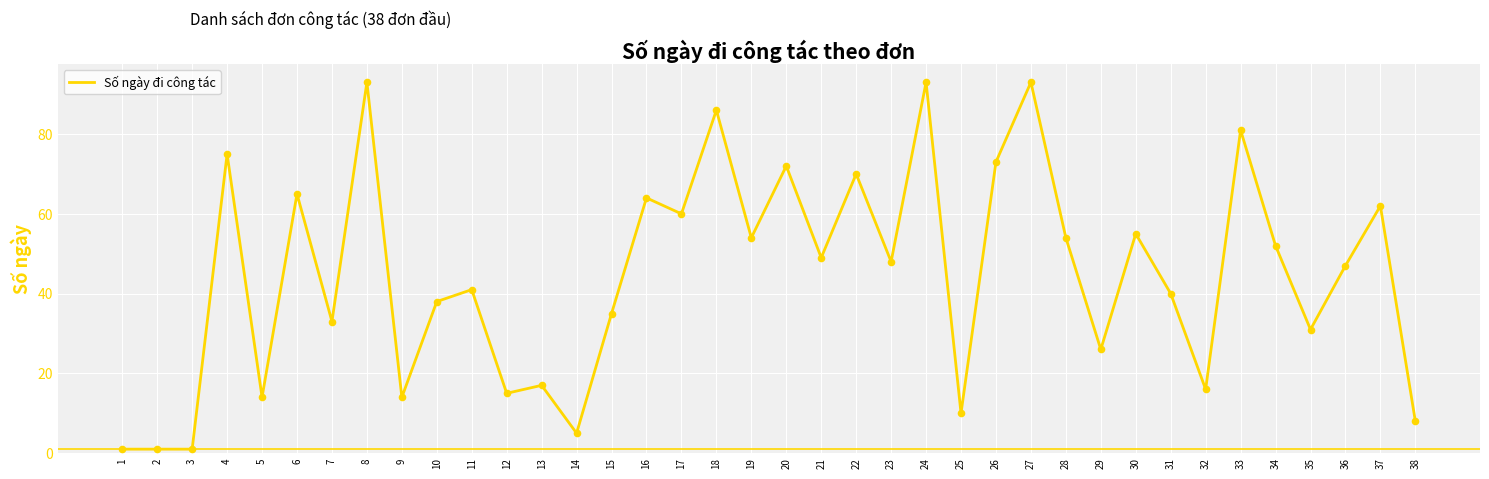

What is the change in value from 1 to 26?

+72